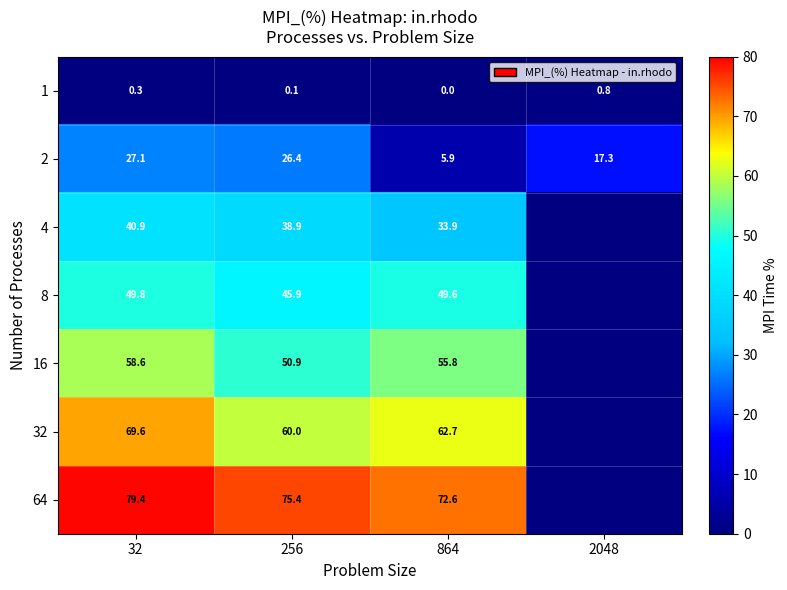

Which label corresponds to the smallest value in the chart?

864